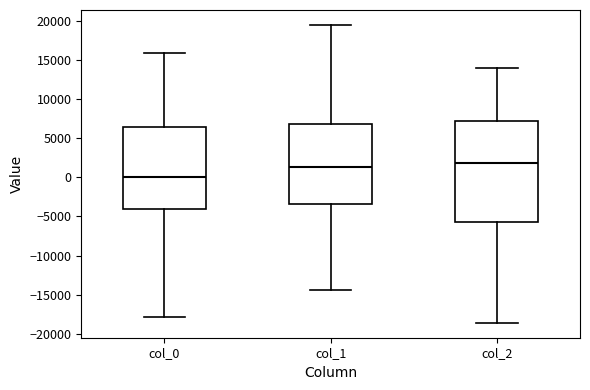

Reading left to right, read every box against the y-axis: the position of its median line, the range the box covers, and the ends of its whiskers. The values are not printed on the chart, so give them approximately, as read against the axis.

col_0: median 0, box -4000 to 6500, whiskers -18000 to 16000
col_1: median 1500, box -3500 to 7000, whiskers -14500 to 19500
col_2: median 2000, box -5500 to 7000, whiskers -18500 to 14000